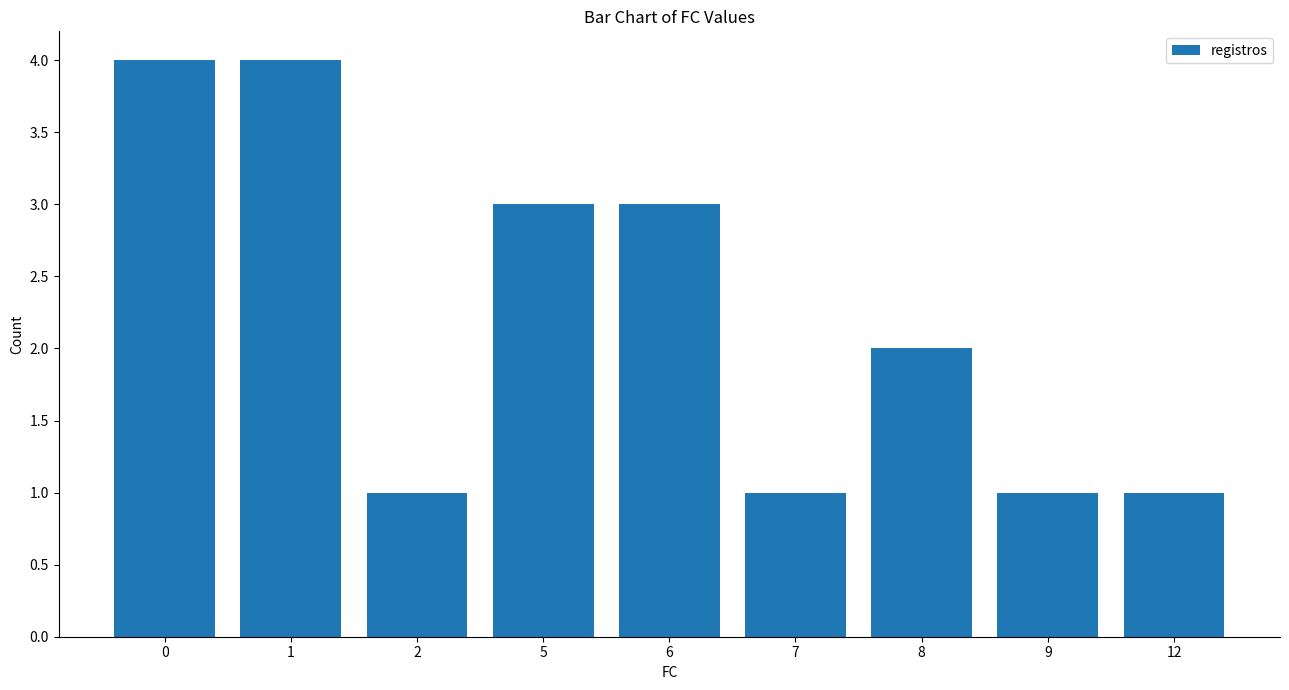

True or false: the data shows 3 at 8.

False